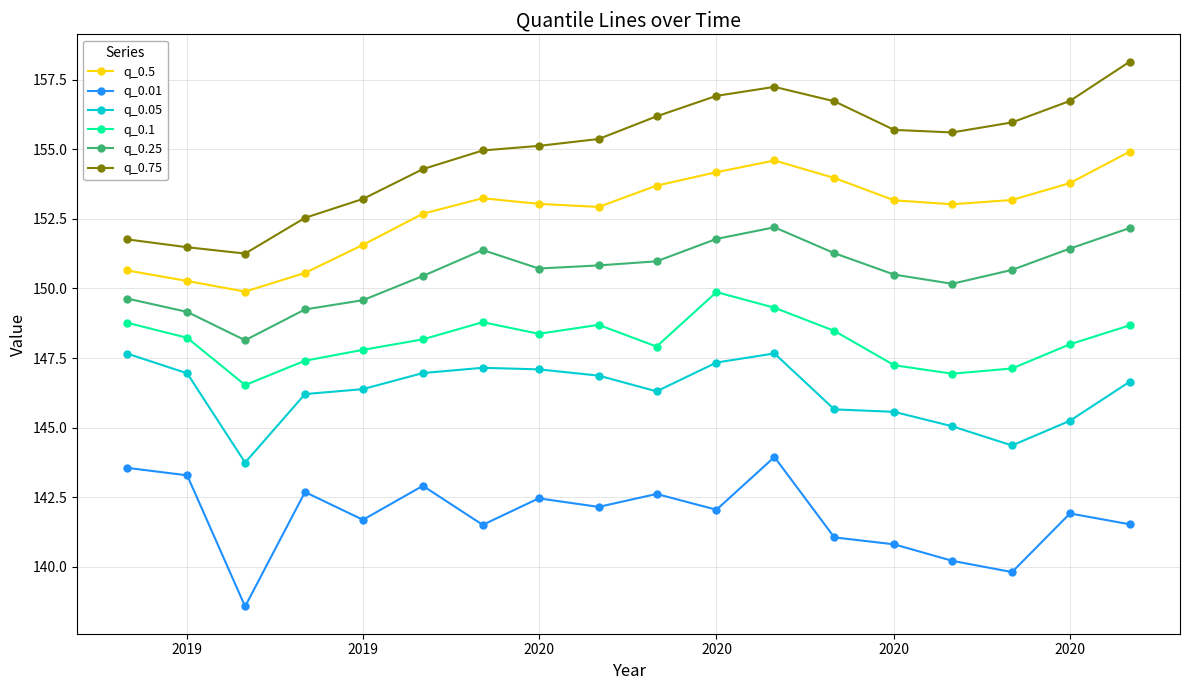

Which series has the largest total across all categories?

q_0.75